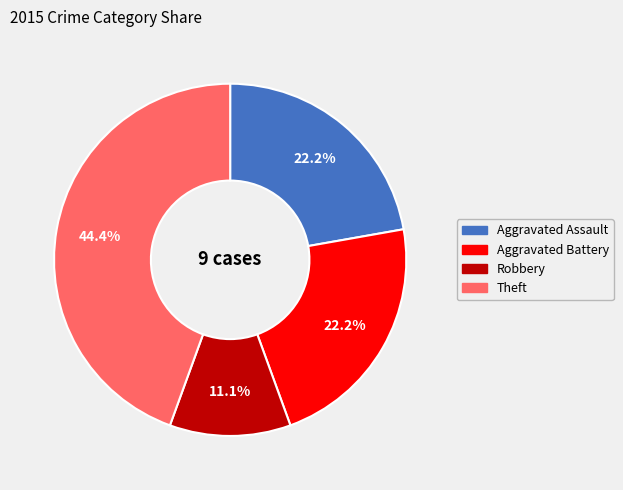

What percentage is the Theft slice, to the nearest percent?

44%